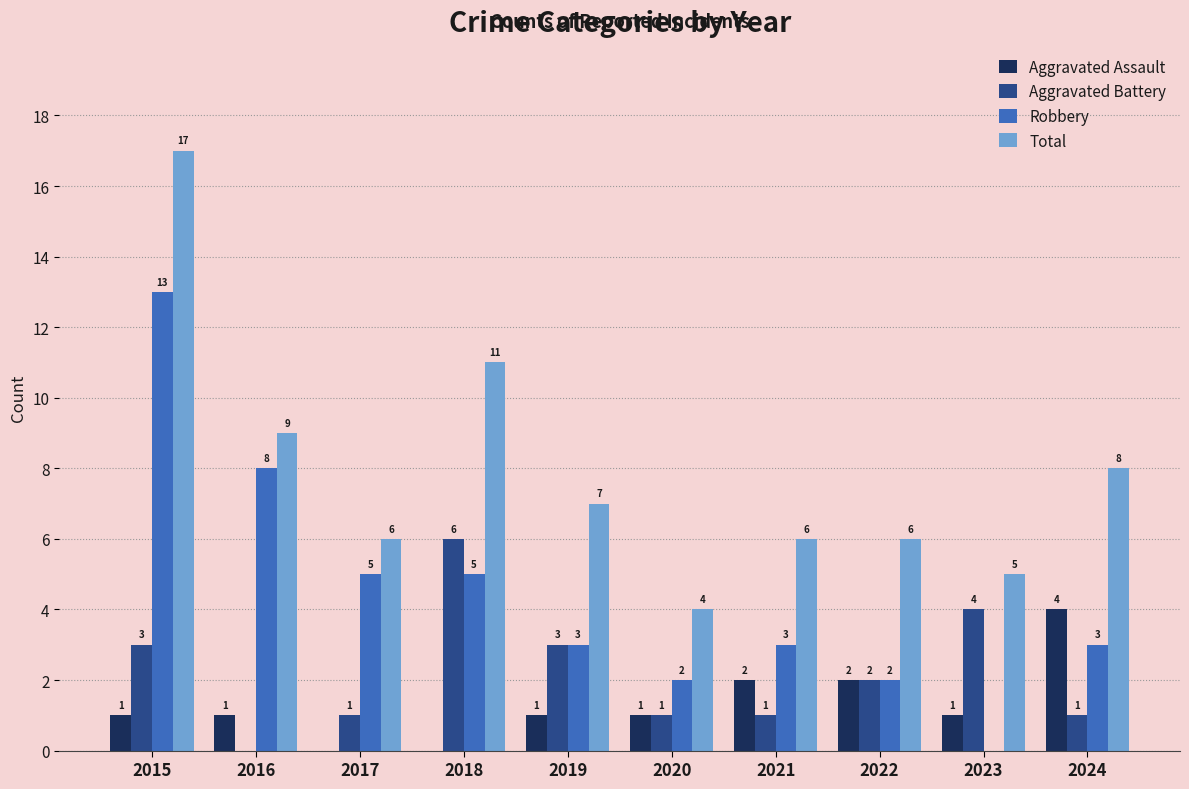

Is the value of Total at 2018 greater than the value of Aggravated Battery at 2017?

Yes